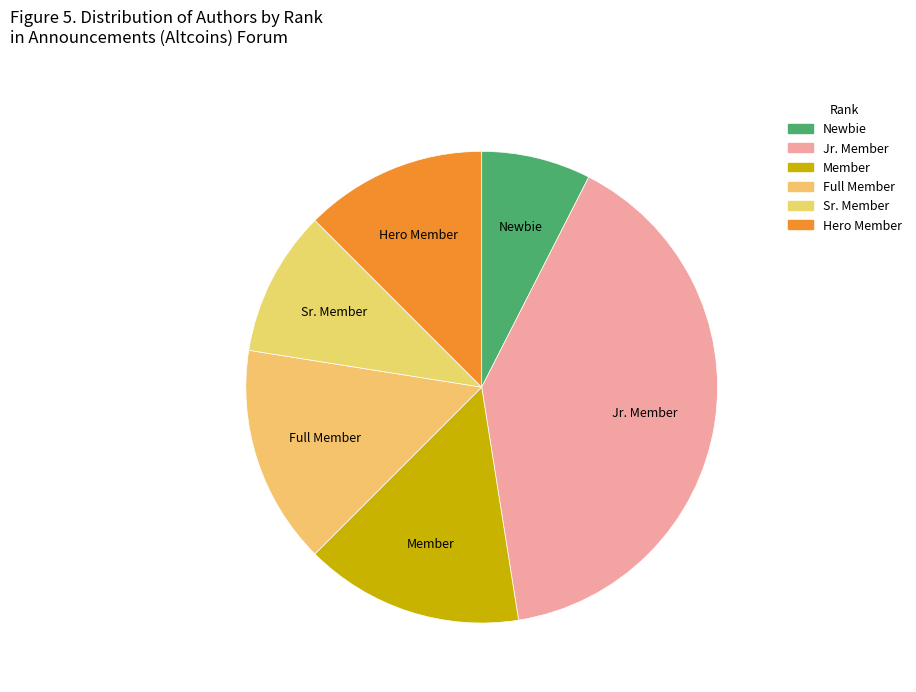

True or false: Jr. Member accounts for 26% of the total.

False